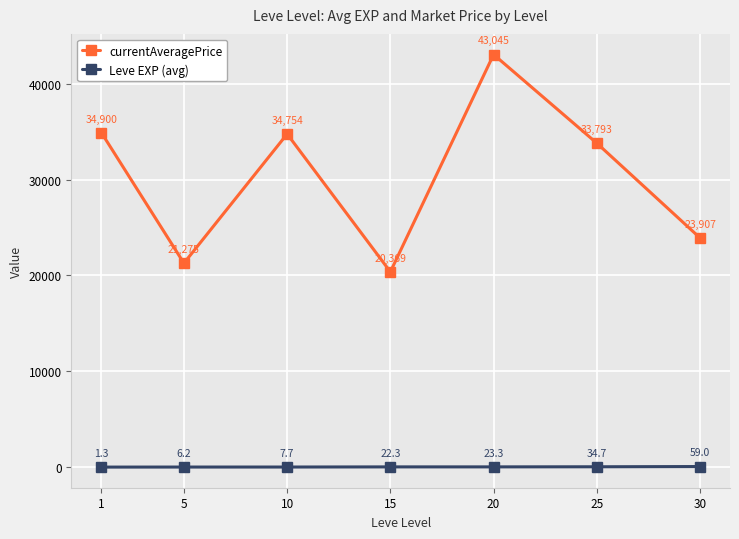

List the series in order of their peak value, highest first.

currentAveragePrice, Leve EXP (avg)